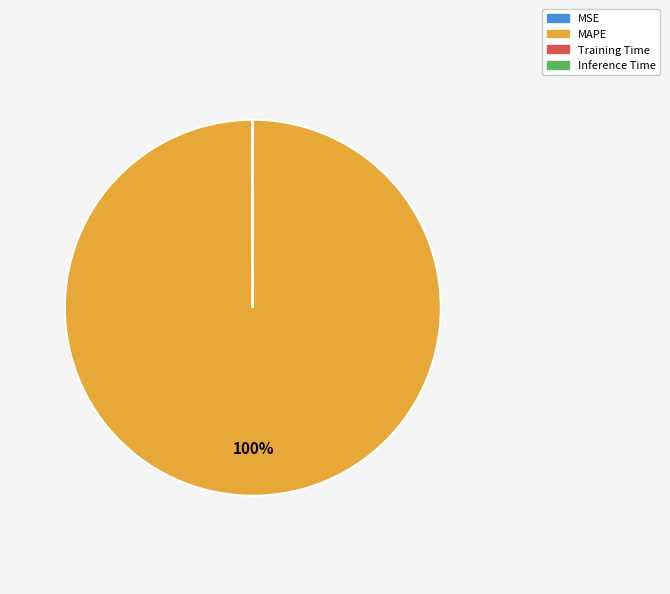

Is there a majority slice in this chart?

Yes